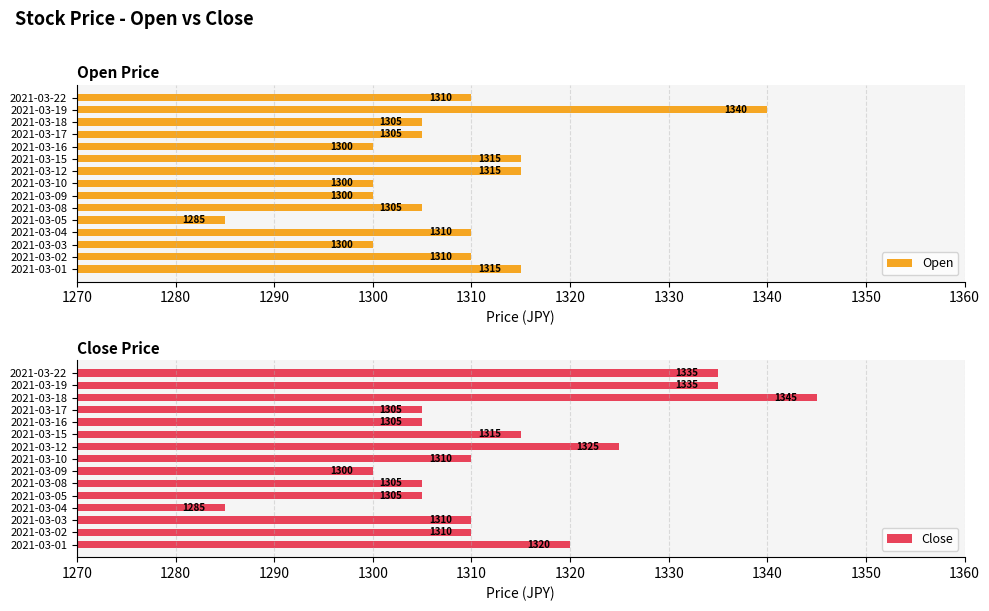

The Open series shows 266 at 2021-03-15. True or false?

False